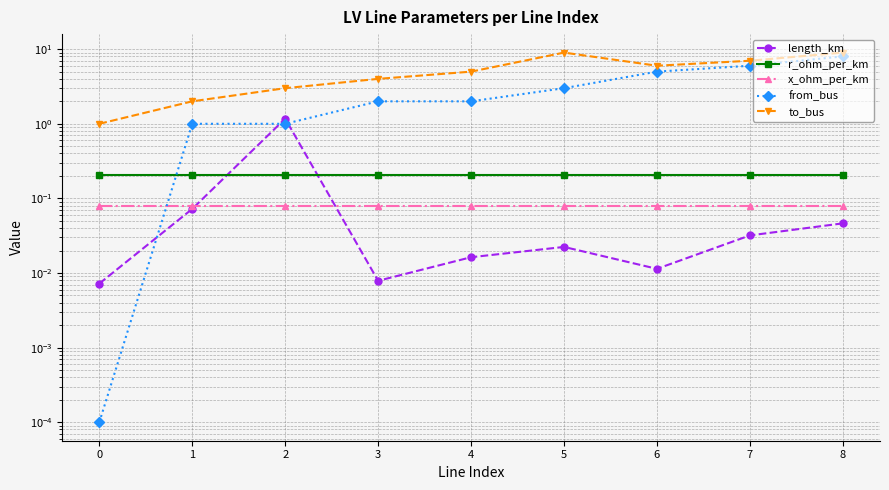

True or false: from_bus has more than 0 points higher than both neighbors.

False